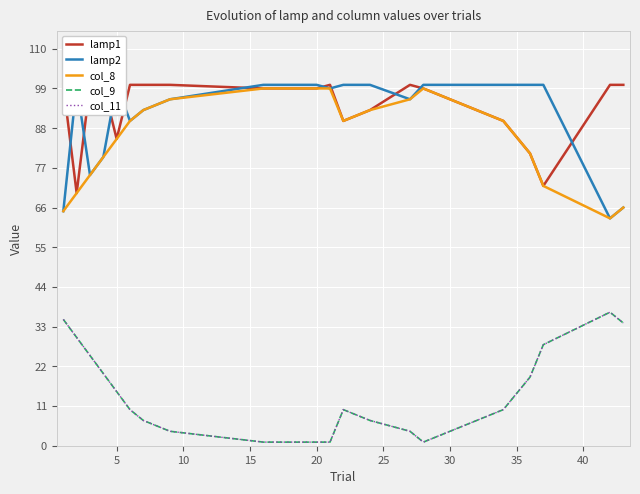

What is the sum of all col_9 values?

299